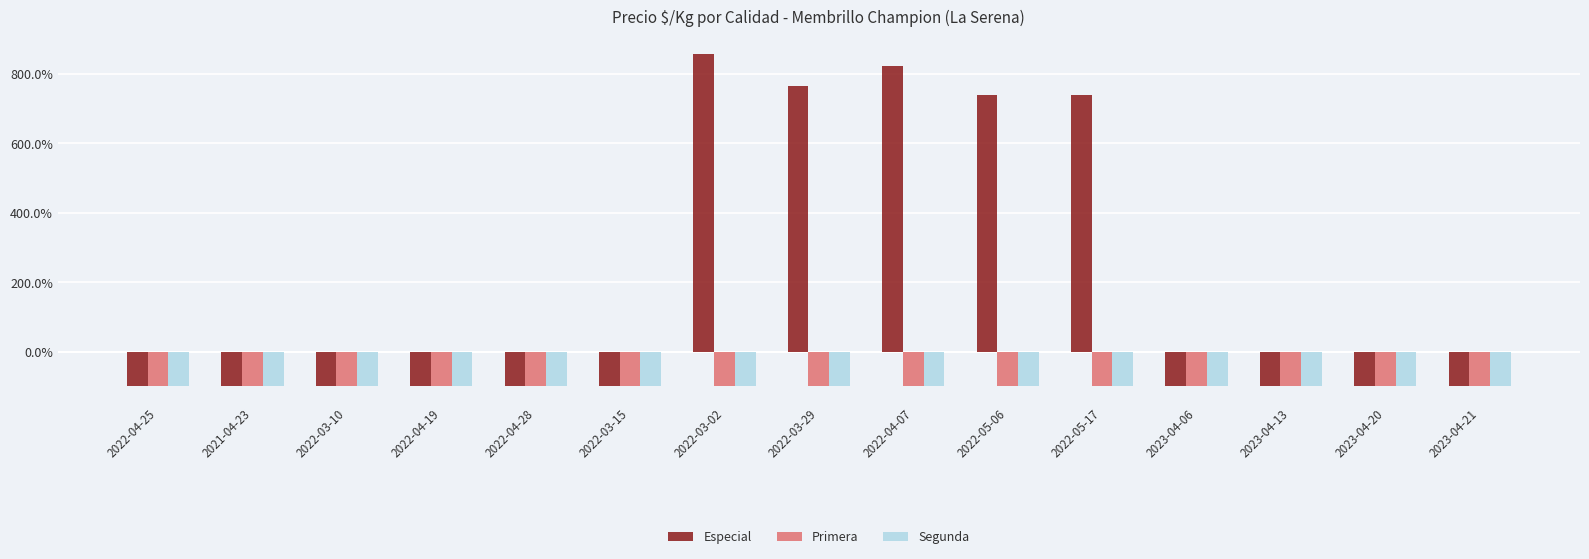

How many groups of bars are there?

15